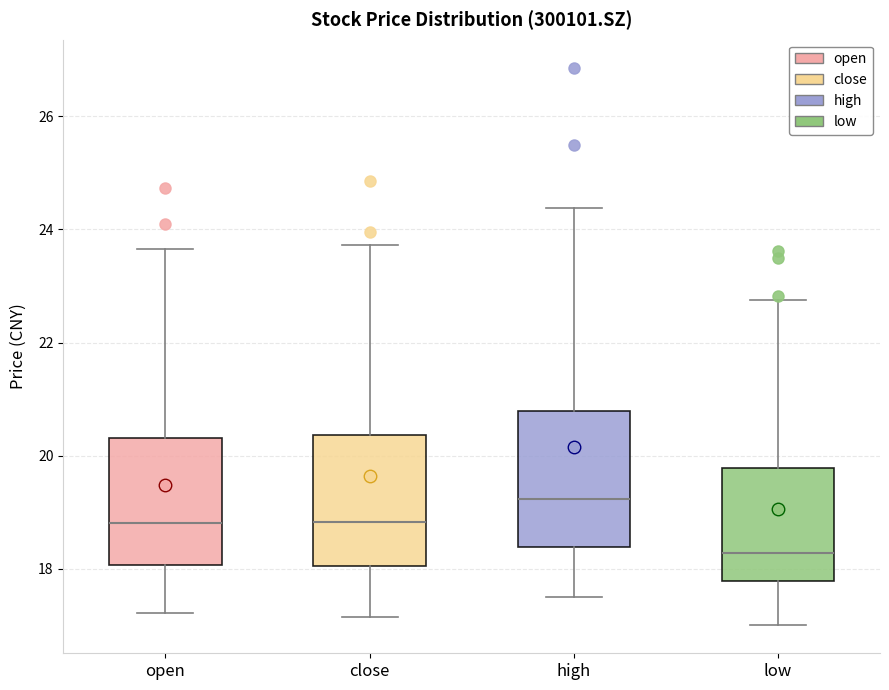

Where is the lower edge of the box for open on the y-axis? The values are not printed on the chart, so give them approximately, as read against the axis.

18.0